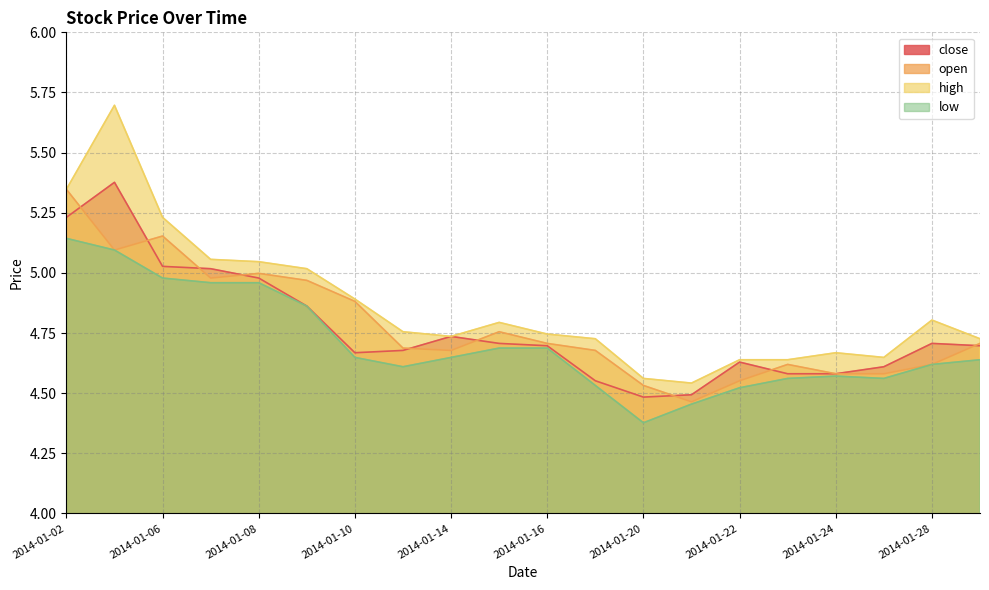

How many lines are shown in the chart?

4